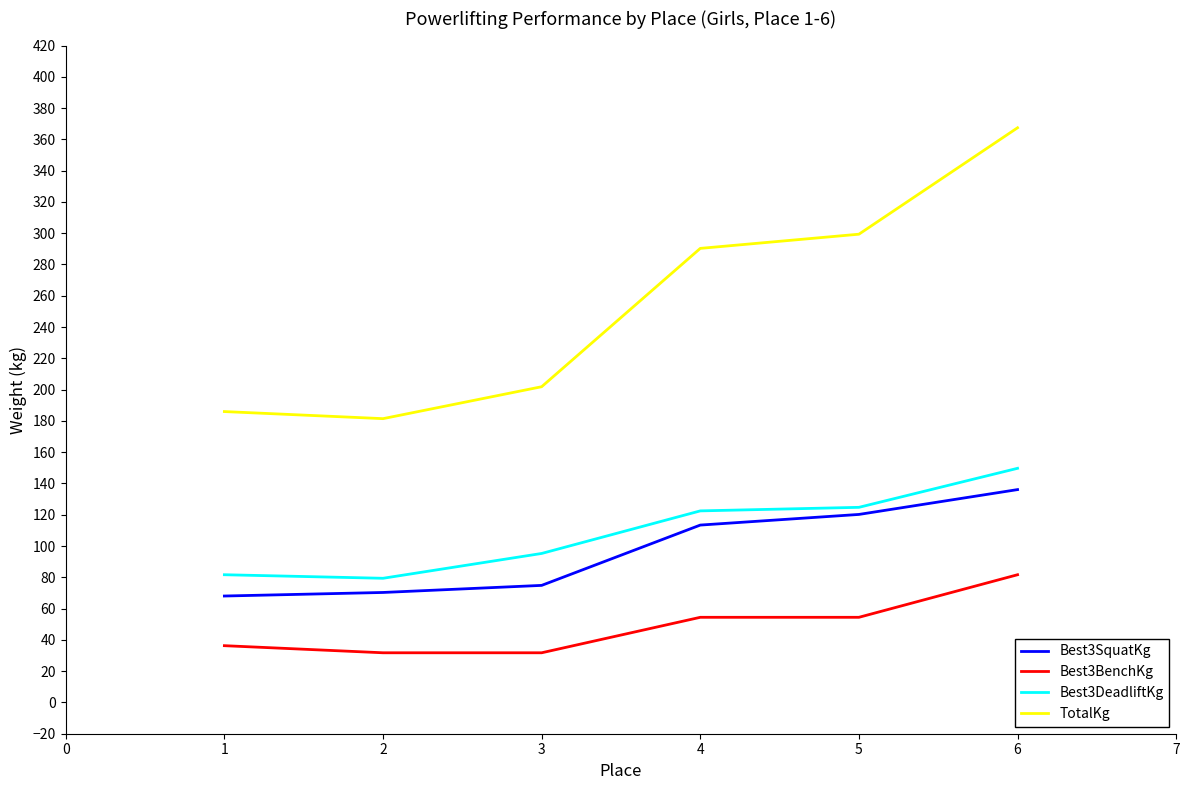

What is the difference between the highest and lowest values at 6?

285.8